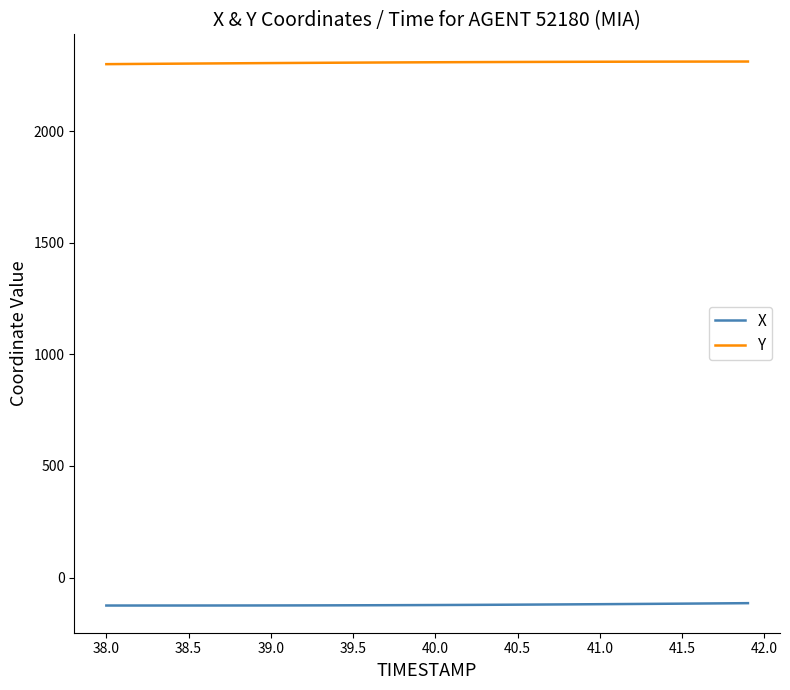

Rank the series by their maximum value, from highest to lowest.

Y, X